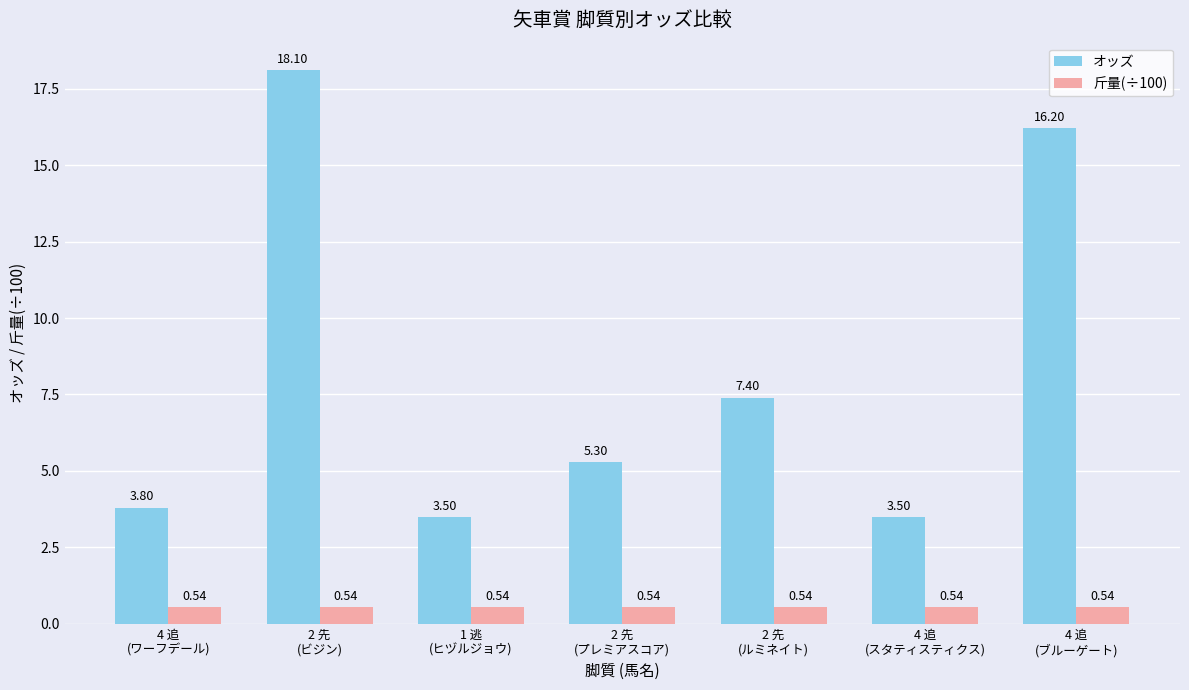

What is the average value of the オッズ series?

8.3